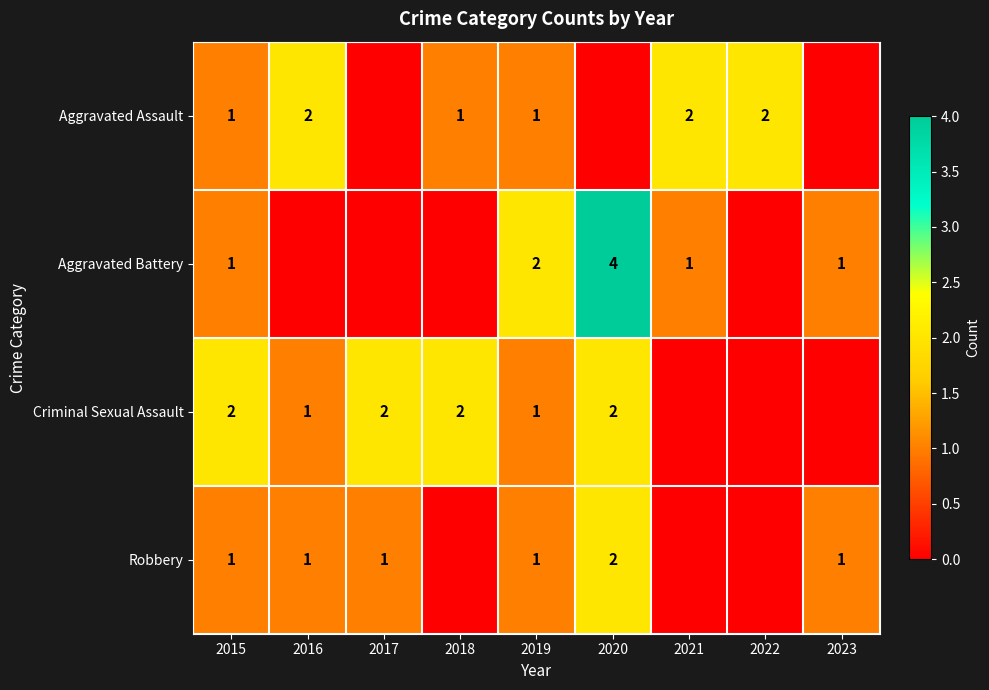

Is the value of Aggravated Assault at 2019 greater than the value of Aggravated Battery at 2019?

No